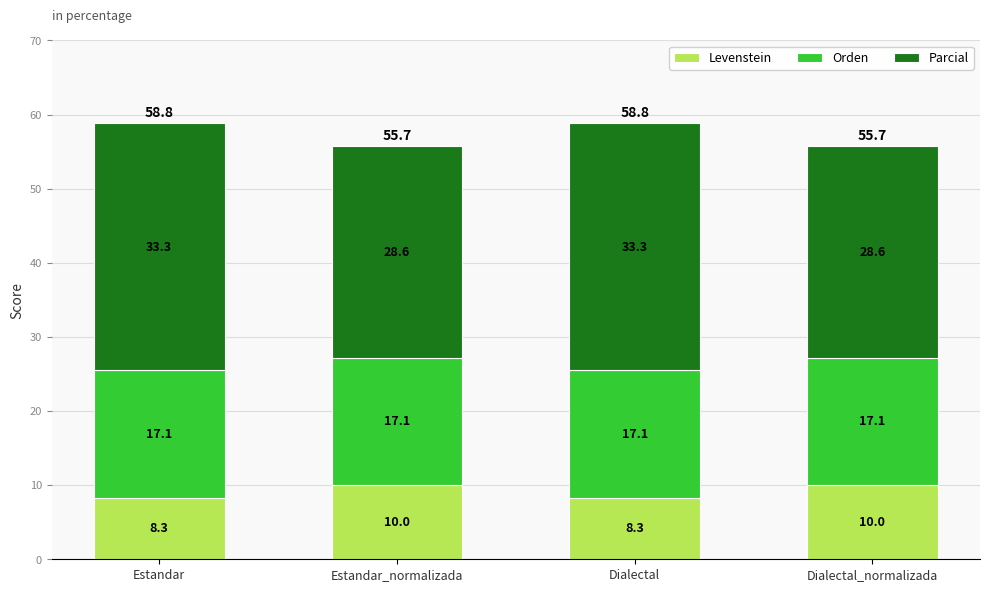

What is the highest value of the Levenstein series?

10.0